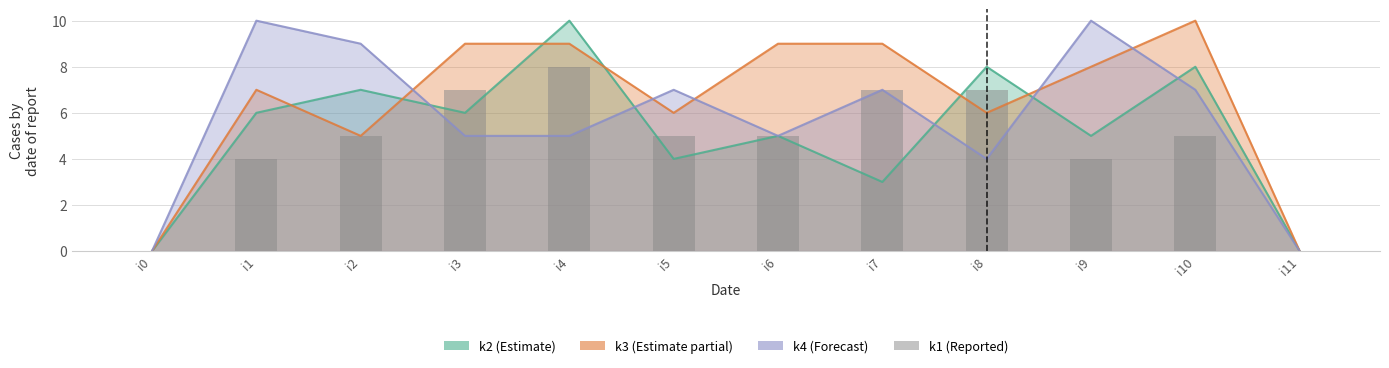

The value at i2 is 5. True or false?

True